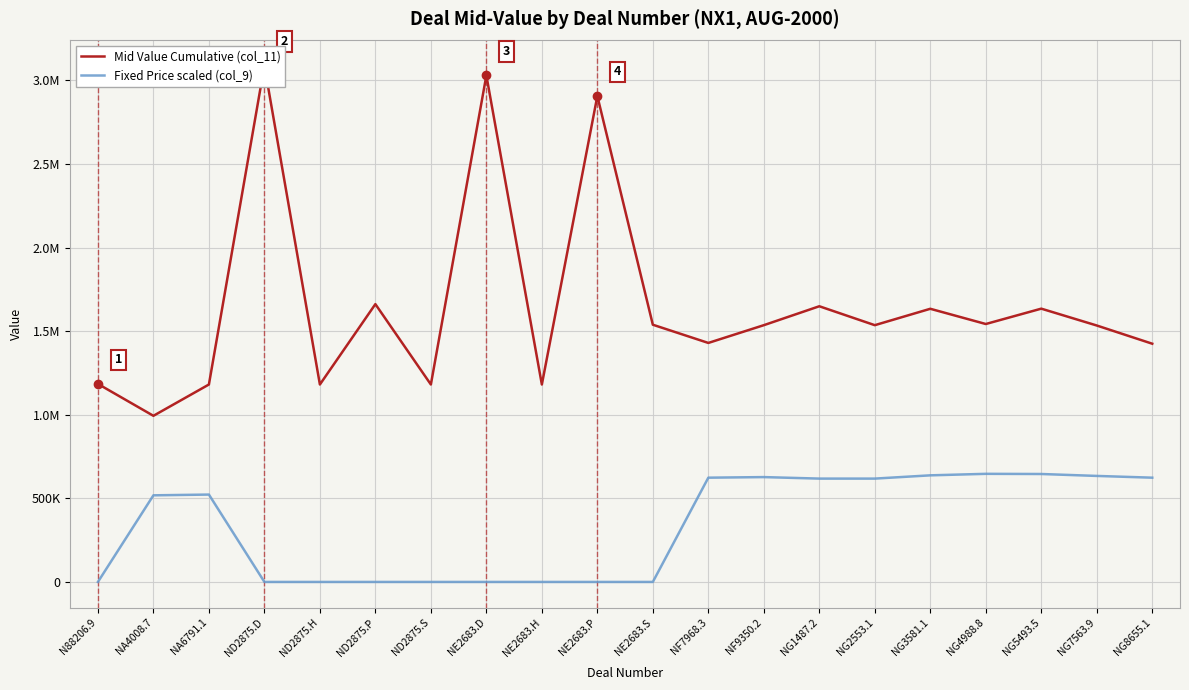

What are all the series names shown in the legend?

Mid Value Cumulative (col_11), Fixed Price scaled (col_9)